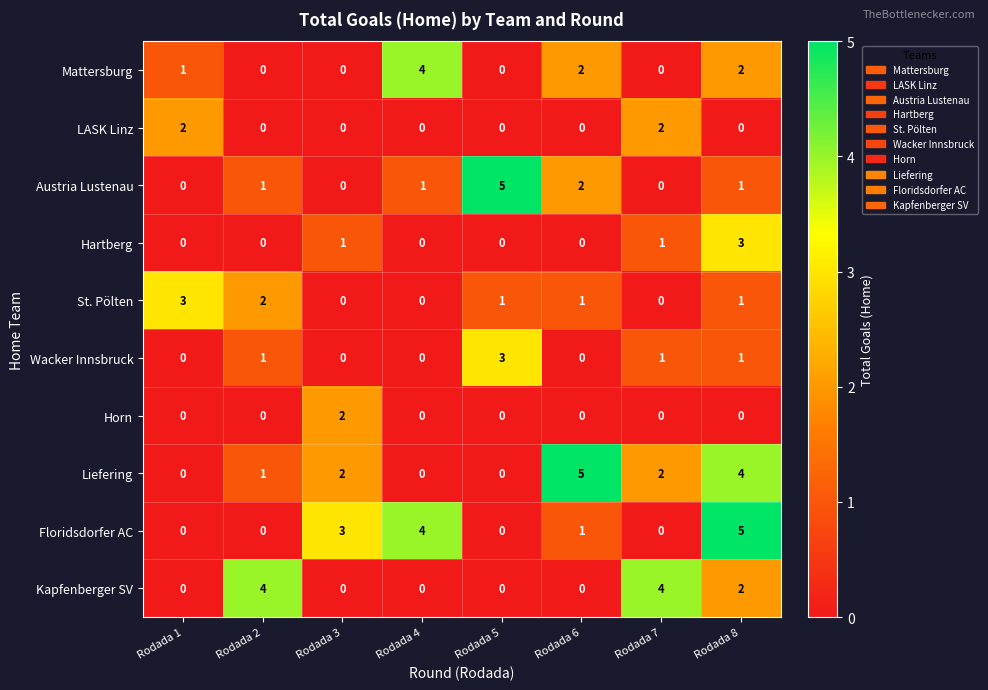

What is the difference between the maximum and second lowest values in the Hartberg series?

3